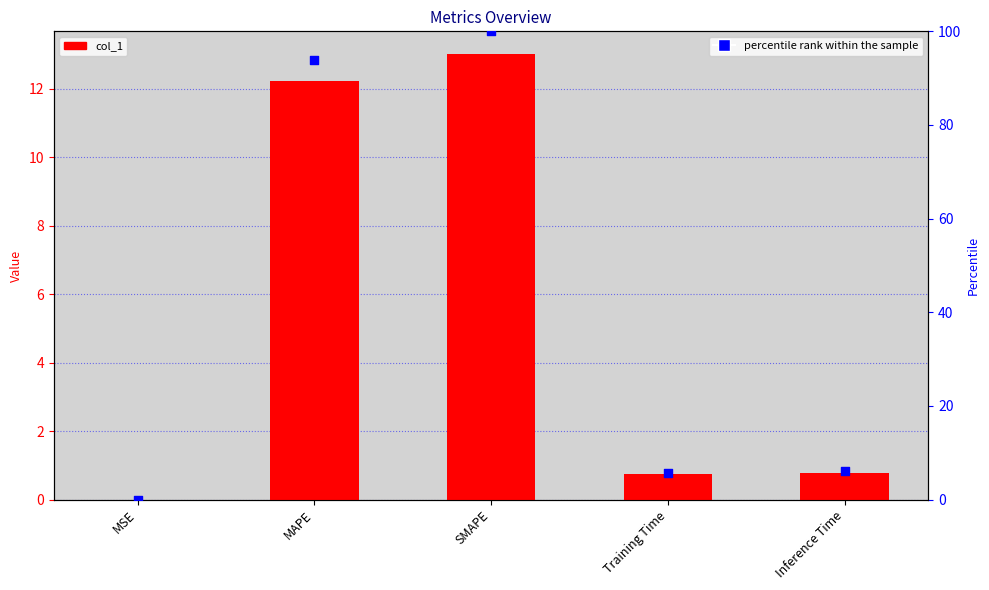

What is the total value across all series at Inference Time?

6.8